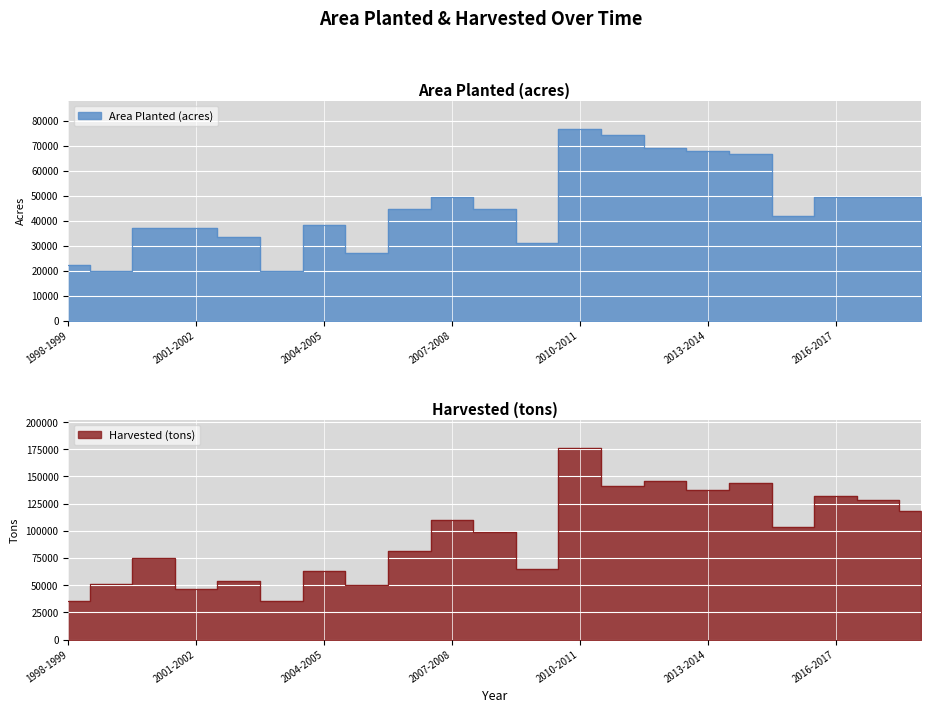

True or false: Harvested (tons) and Area Planted (acres) intersect in this chart.

False